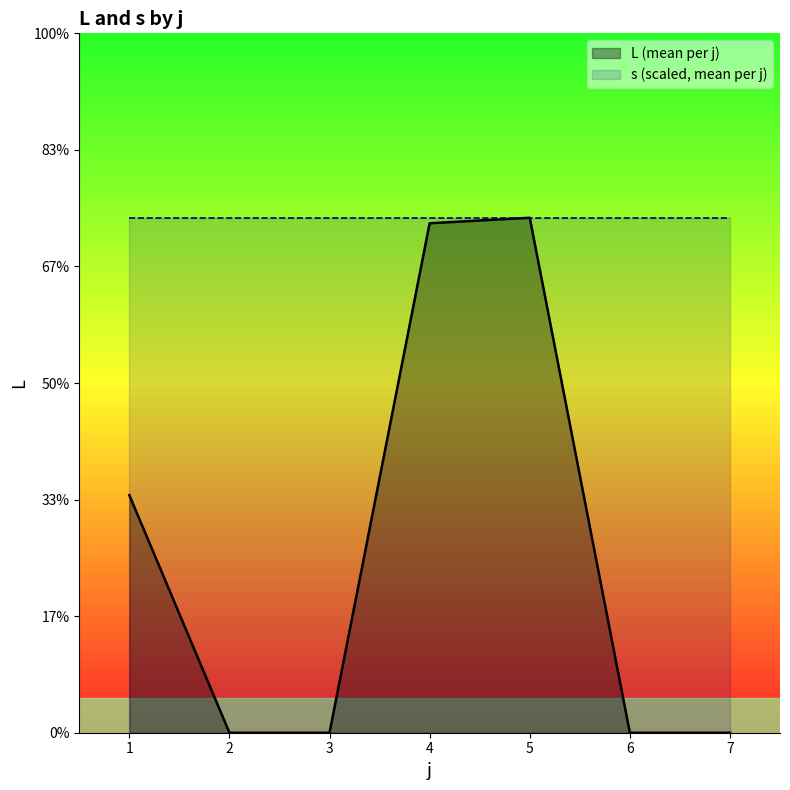

What are all the series names shown in the legend?

L (mean per j), s (scaled, mean per j)